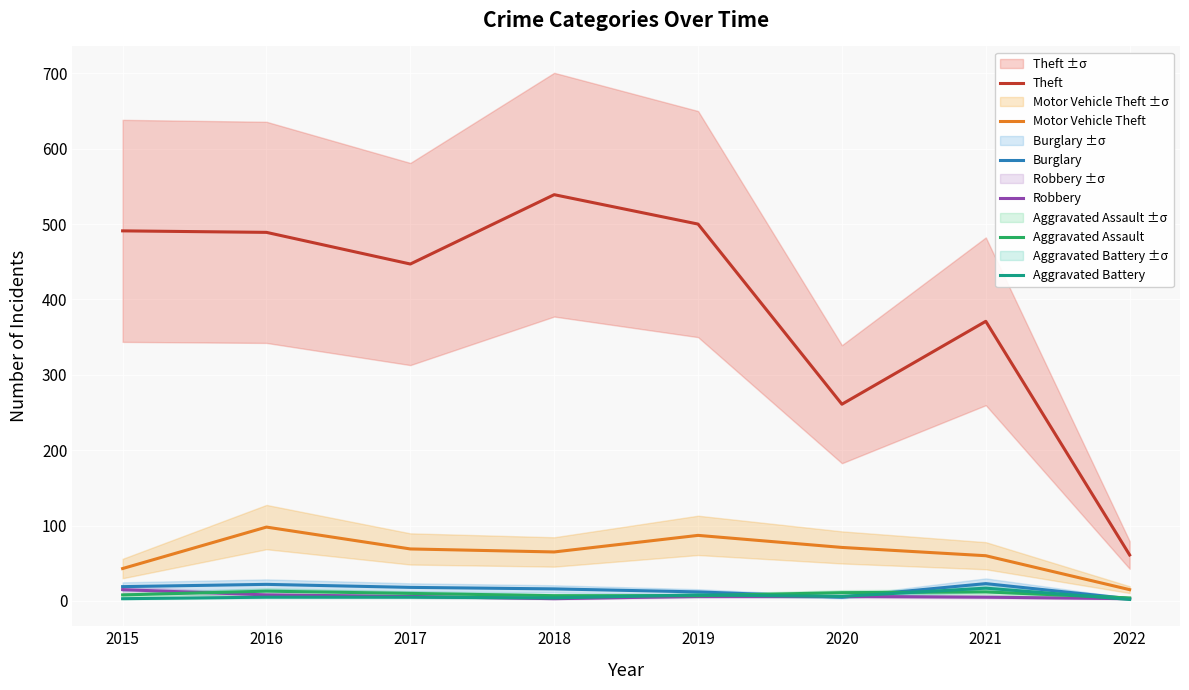

True or false: Motor Vehicle Theft and Aggravated Battery cross at least once.

False